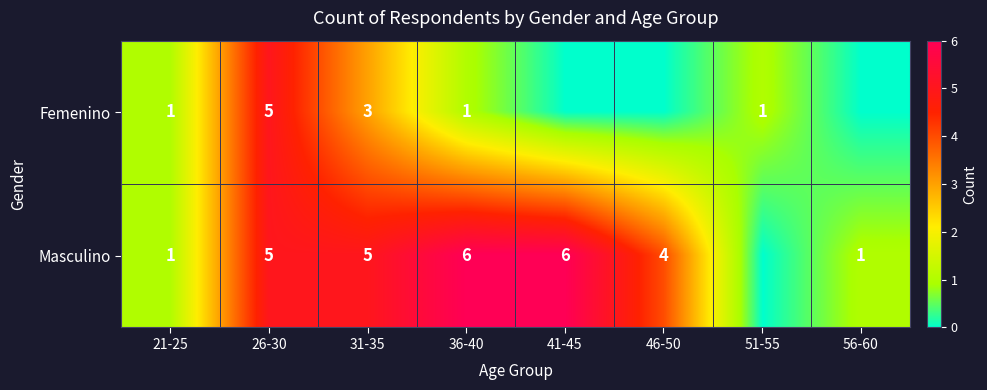

Is it true that Masculino equals 10 at 41-45?

False